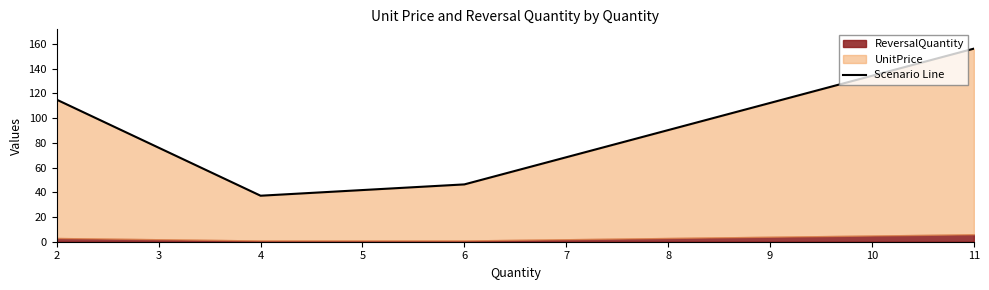

Reading left to right, list all the values displayed in this chart.

114.9	37.2	46.4	156.1